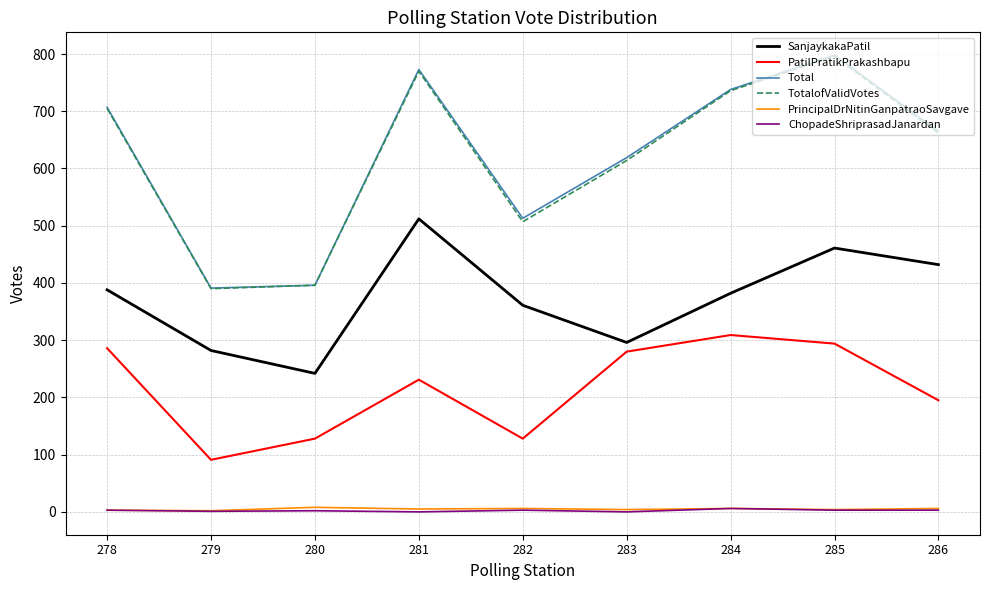

Where is TotalofValidVotes nearest to the value 593?

283